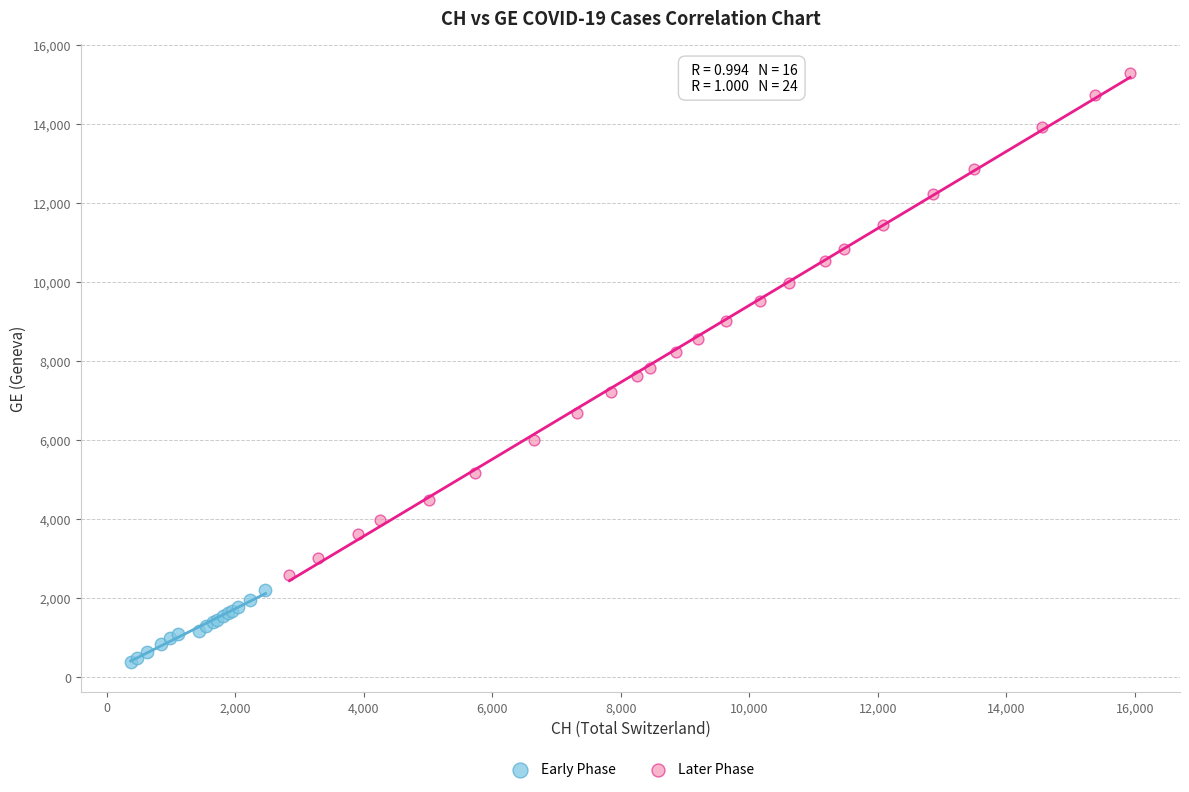

Which series has the widest spread of Y values?

Later Phase